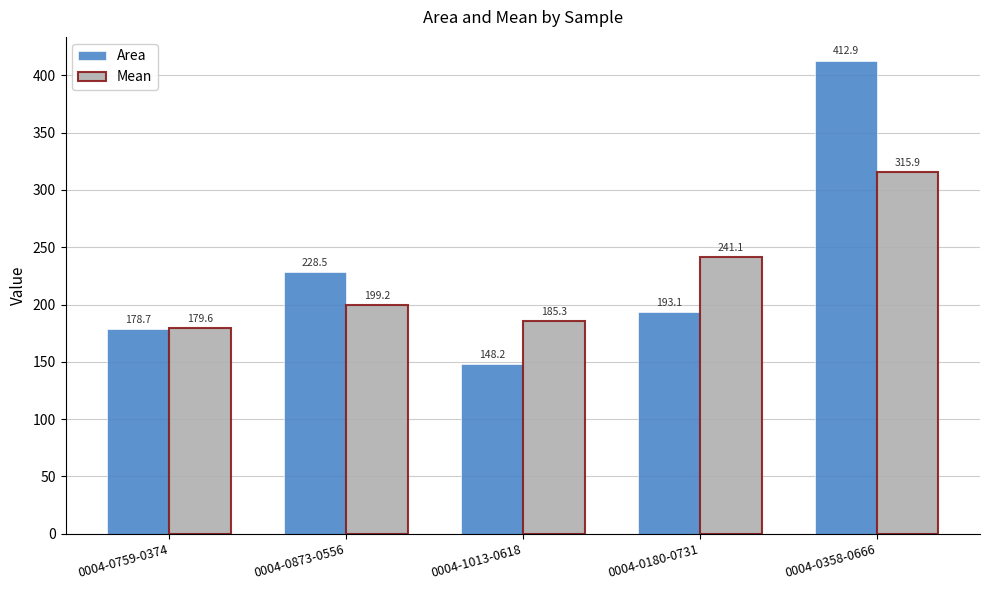

How many values in the Mean series exceed 199?

3